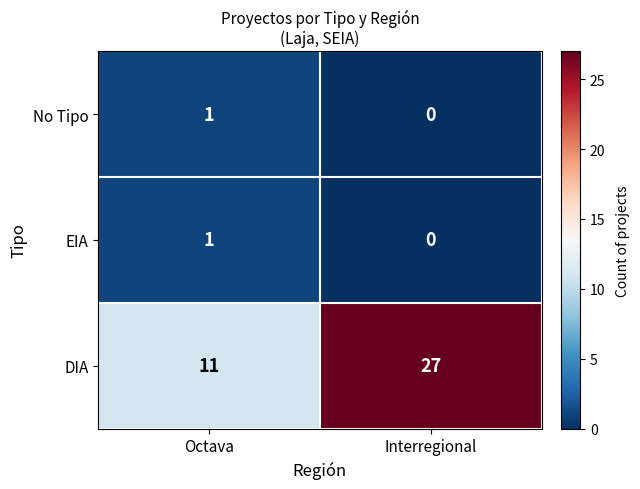

Count the number of data series in this chart.

3